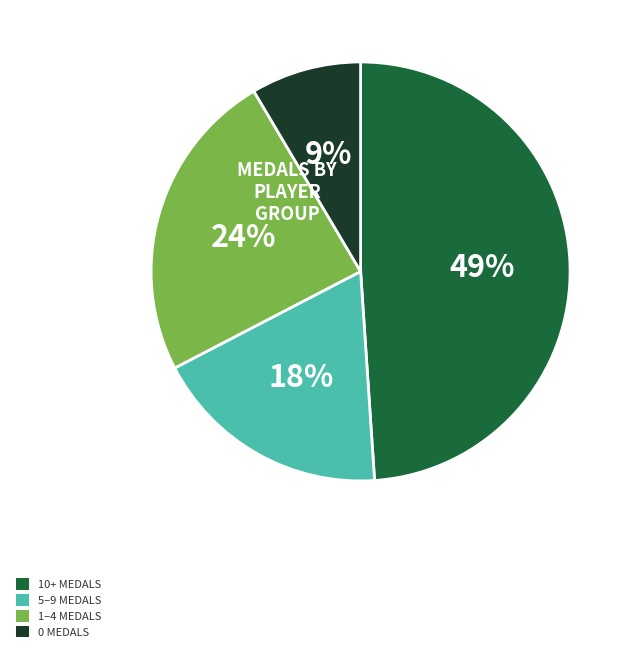

Do 1–4 MEDALS and 0 MEDALS together represent more than half of the pie?

No